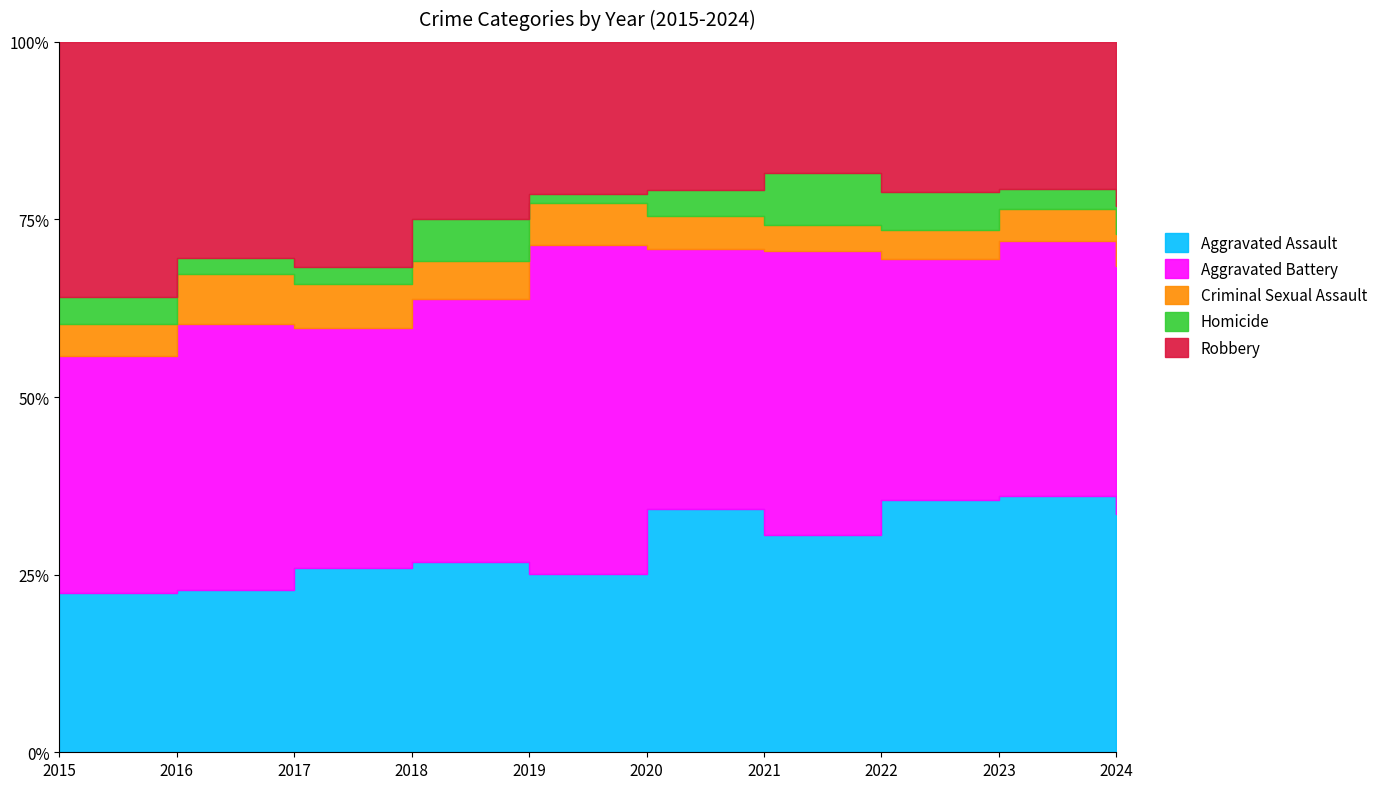

True or false: Homicide and Aggravated Battery cross at least once.

False